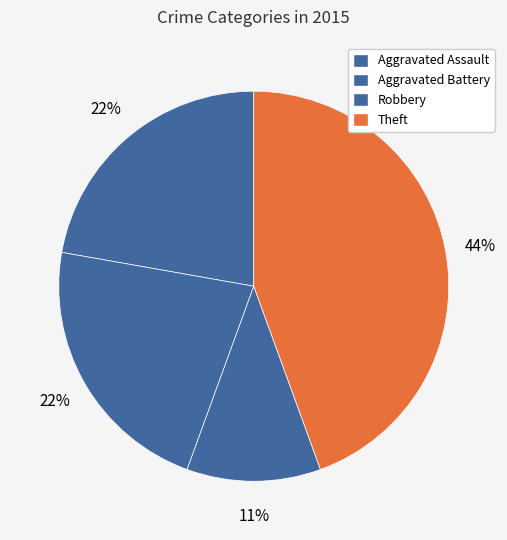

To the nearest percent, what portion does Aggravated Battery represent?

22%